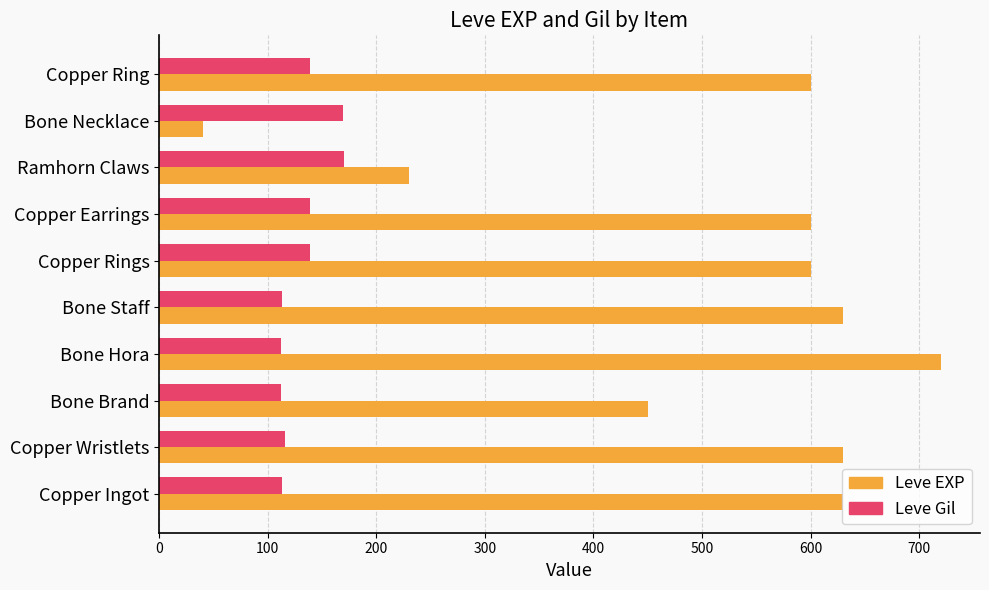

Rank the series by their average value, from highest to lowest.

Leve EXP, Leve Gil